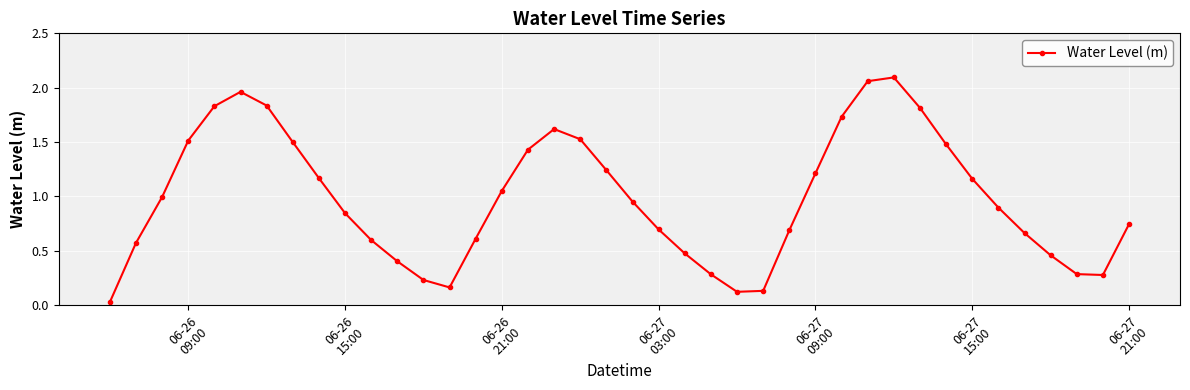

What is the difference between the second highest and second lowest values?

1.9